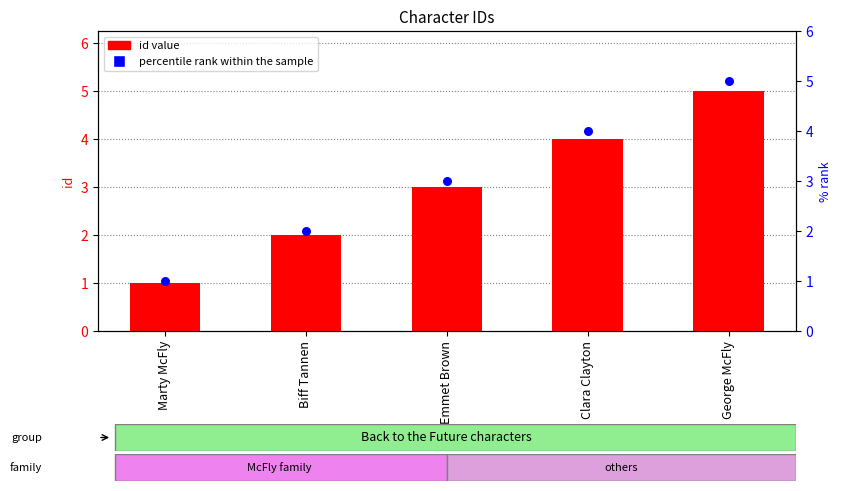

Which series contains the highest Y value?

id value